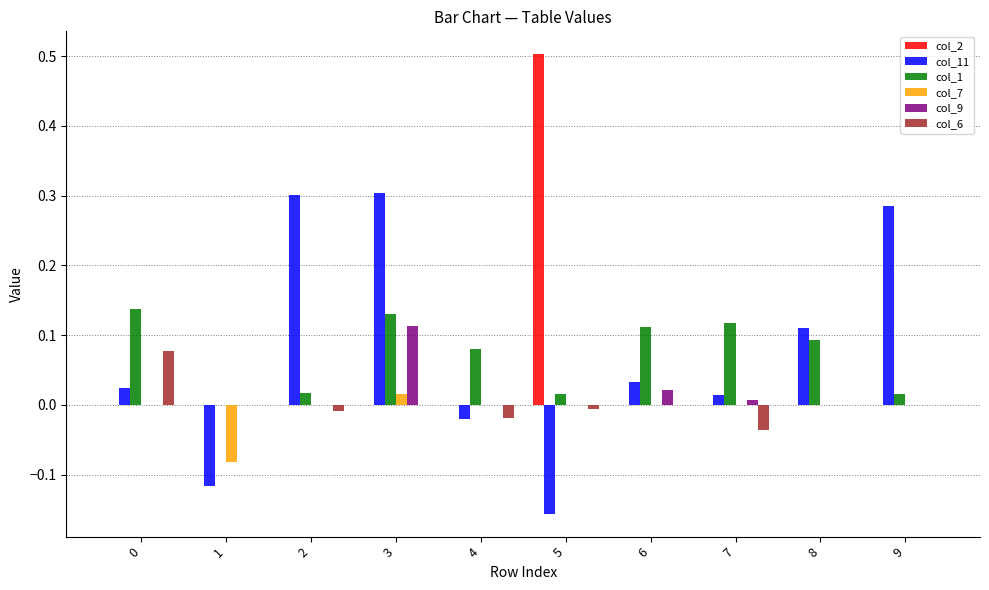

Between 4 and 8, which series saw the biggest shift?

col_11